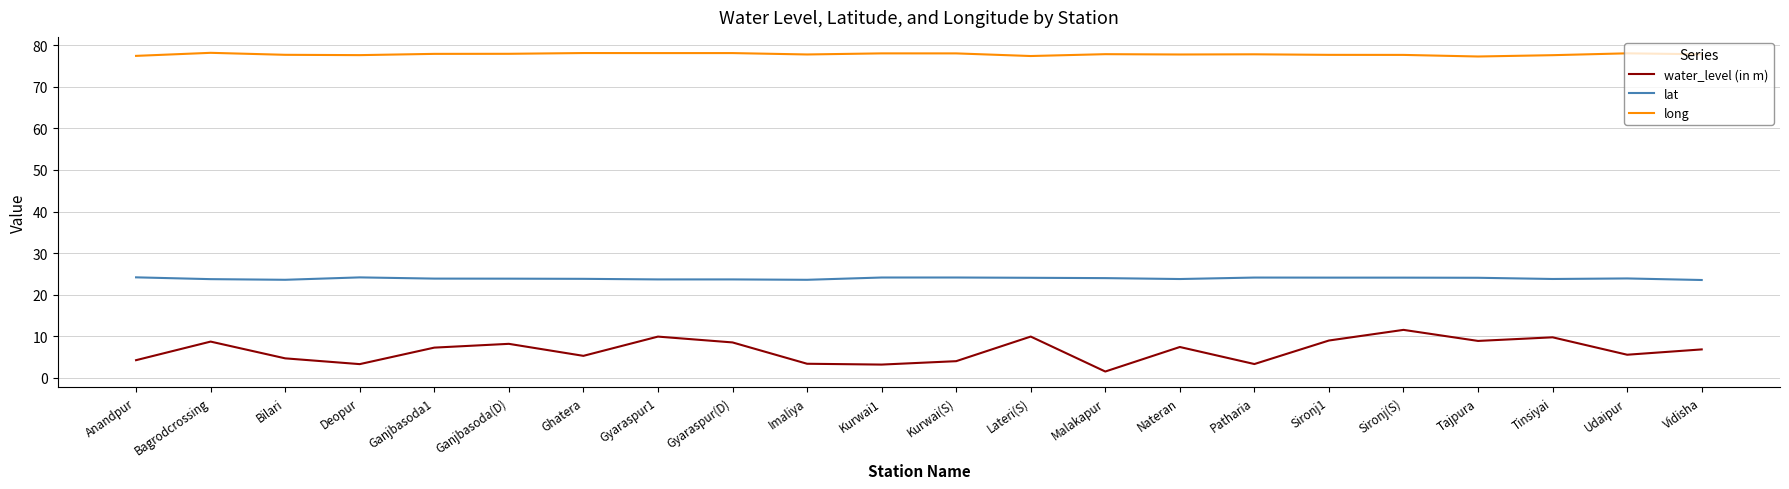

What is the greatest value displayed?

78.2